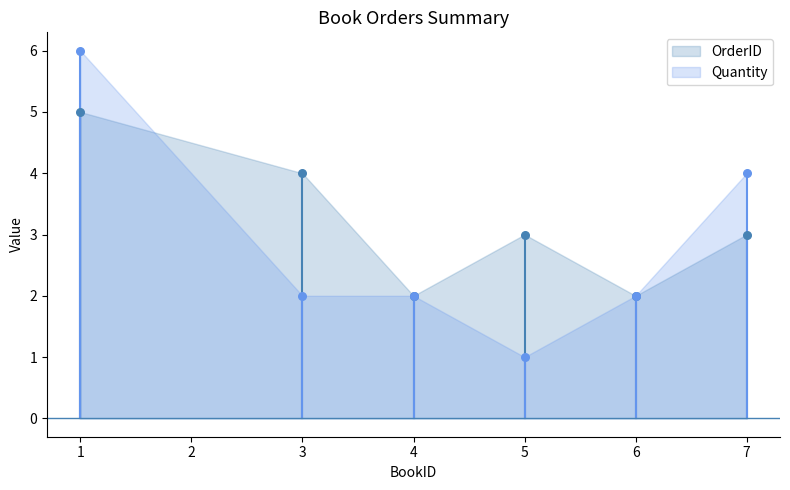

Which series has the largest total across all categories?

OrderID